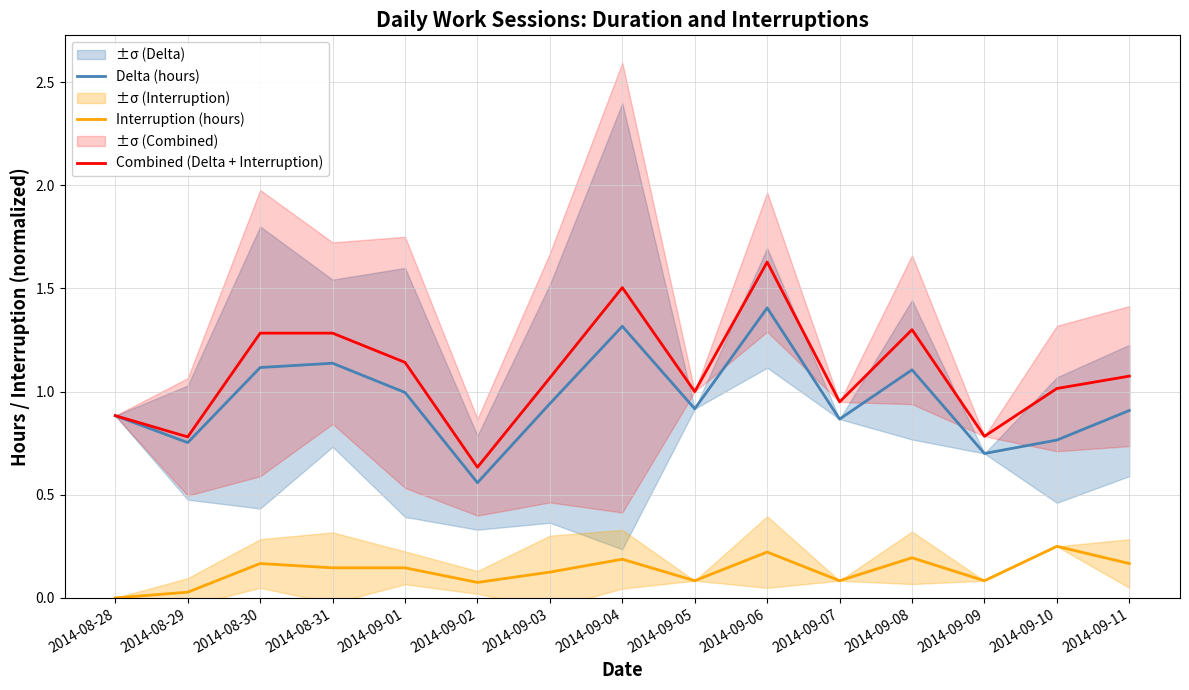

The value of Combined (Delta + Interruption) at 2014-09-10 is 1.0. True or false?

True